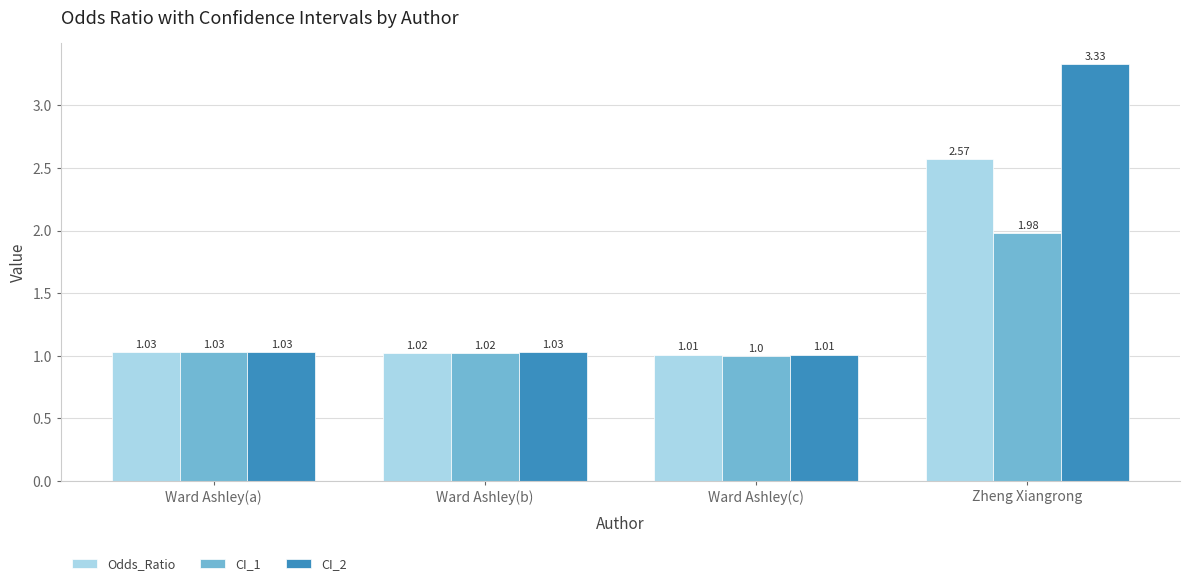

Rank the categories by Odds_Ratio value from lowest to highest.

Ward Ashley(c), Ward Ashley(b), Ward Ashley(a), Zheng Xiangrong